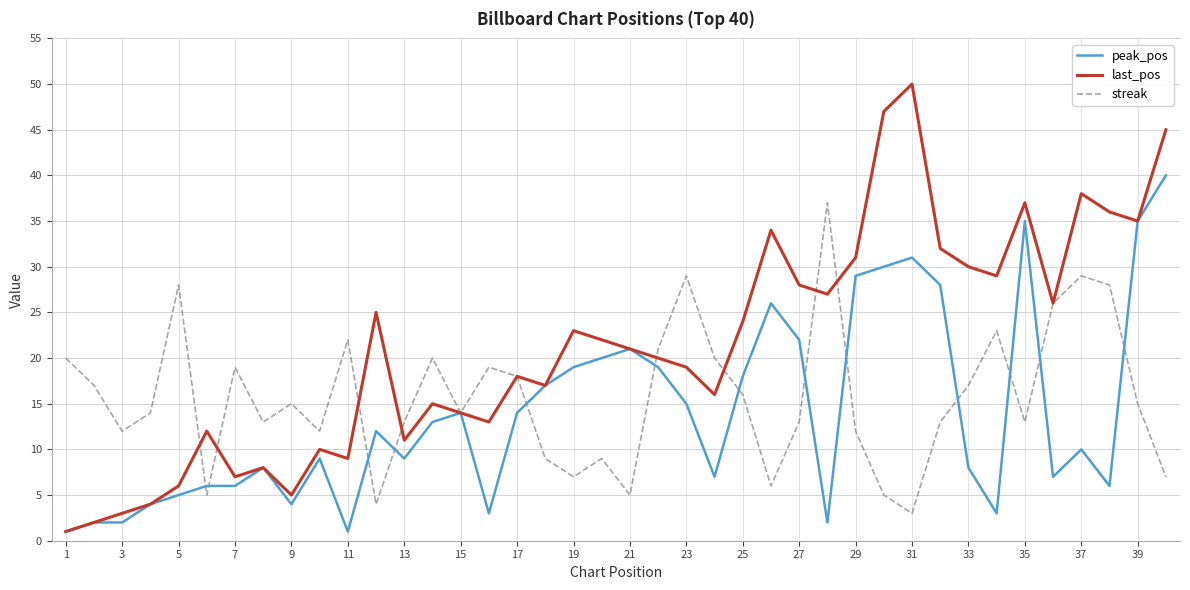

List the series in order of their peak value, highest first.

last_pos, peak_pos, streak